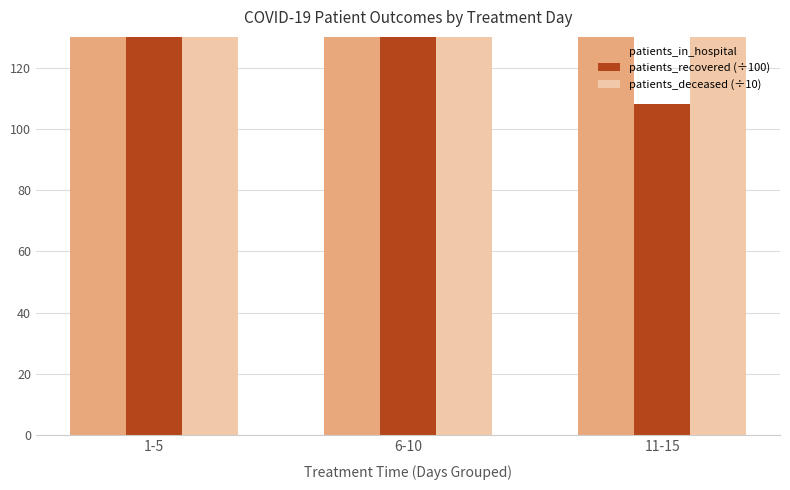

Which has a higher value, 6-10 or 11-15?

6-10